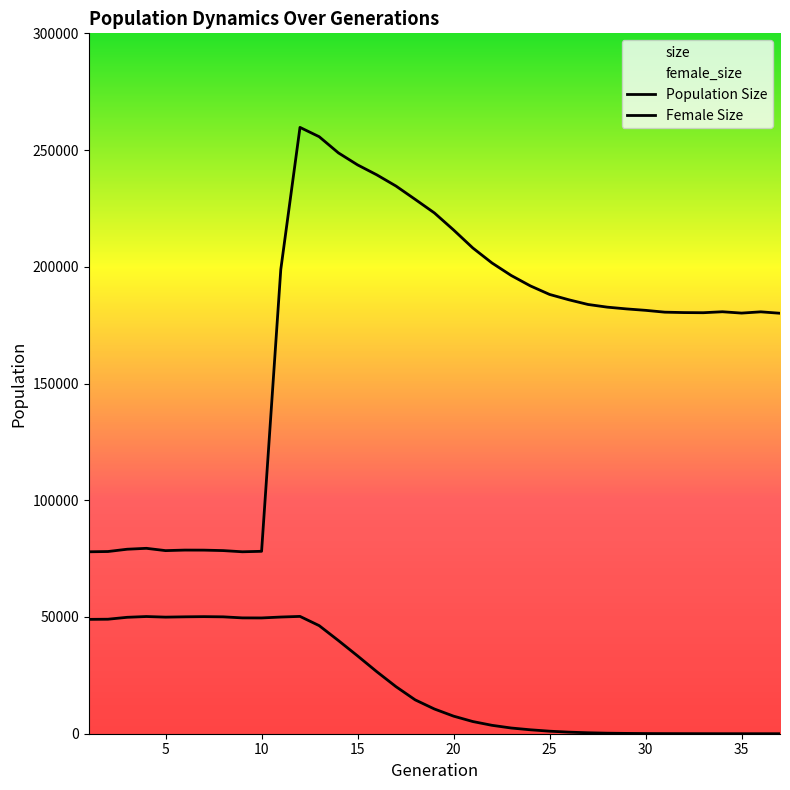

At which category does female_size reach its first local peak?

4